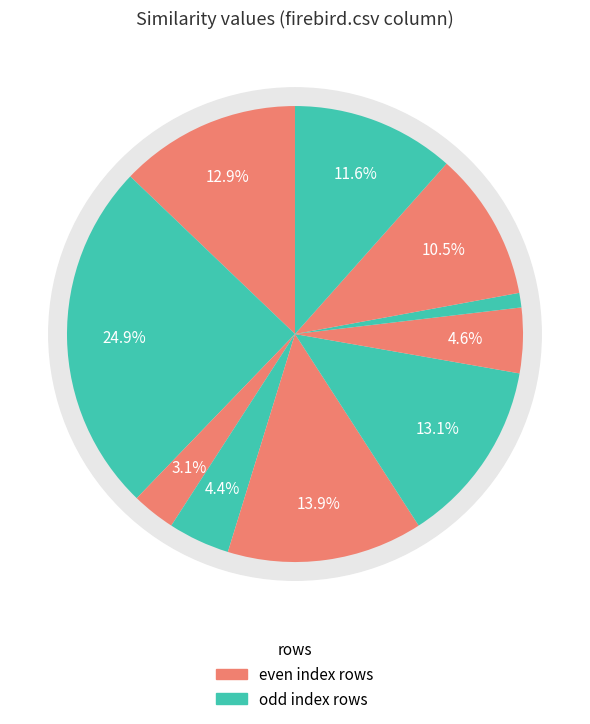

Is there a majority slice in this chart?

No